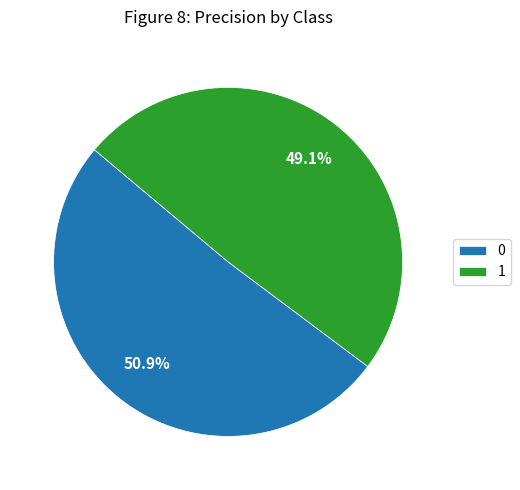

Is it true that 0 is 51% of the pie?

True